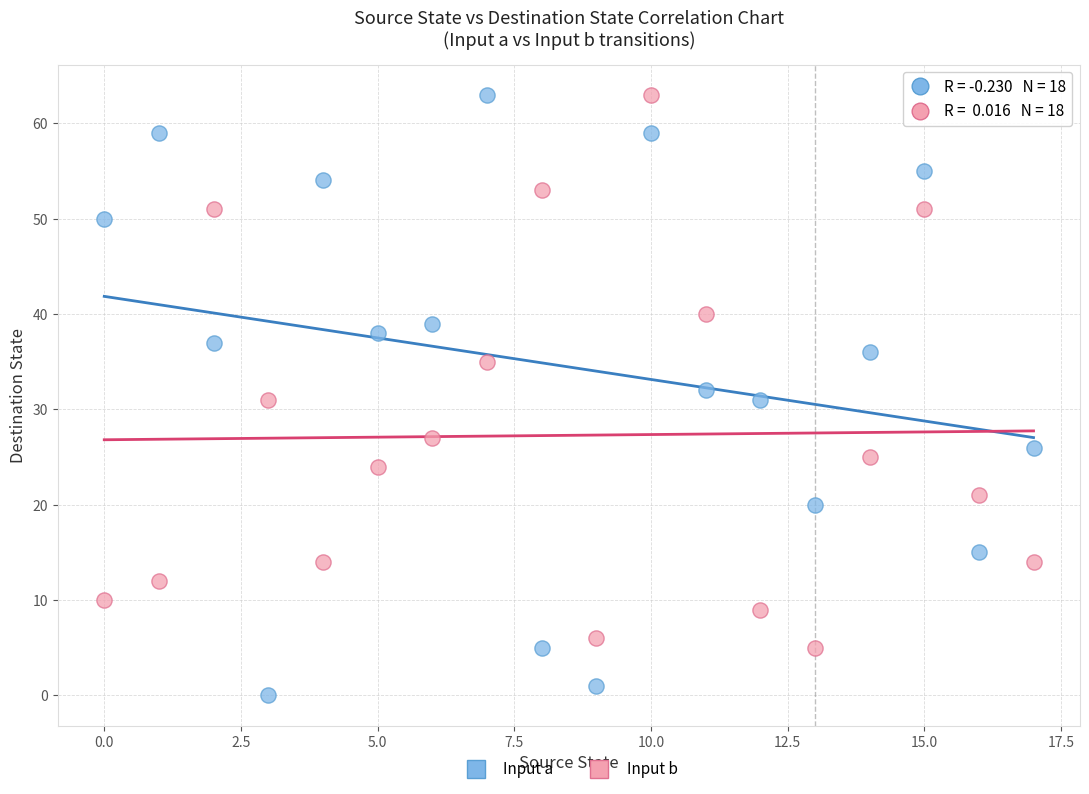

Which series contains the lowest Y value?

Input a